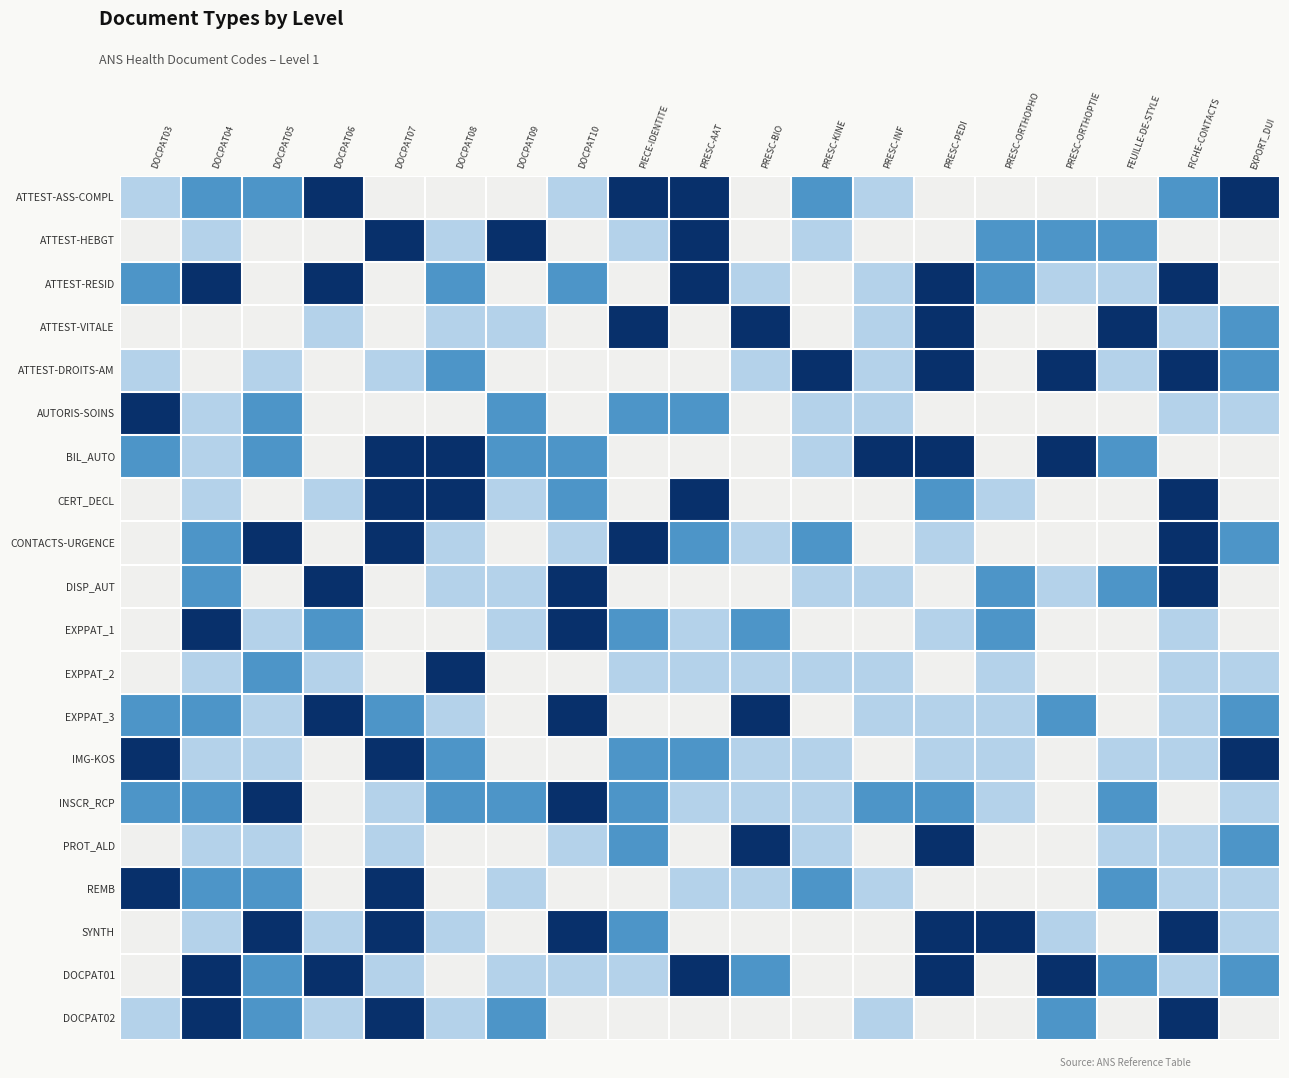

What is the greatest value displayed?

1.0